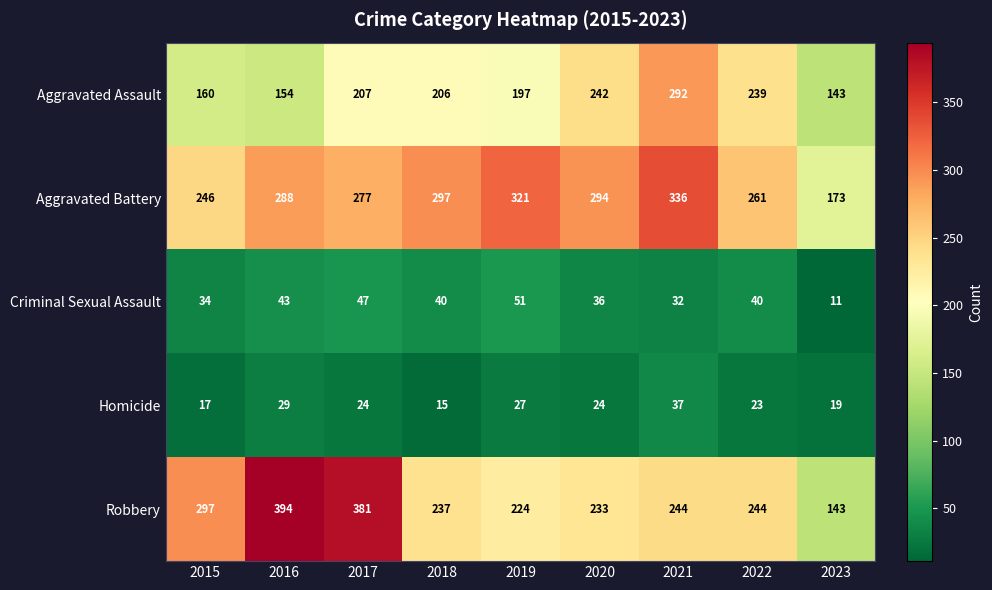

Which series has the widest spread of values?

Robbery